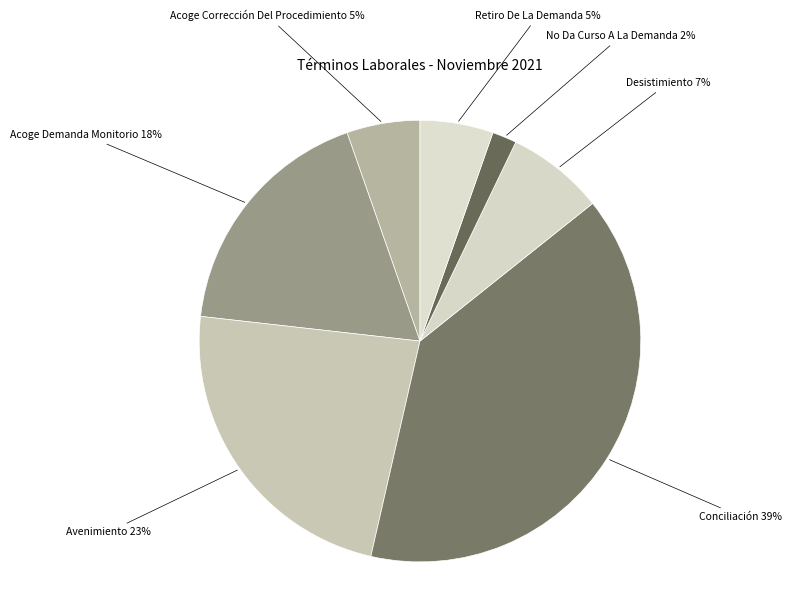

How many slices are in this pie chart?

7